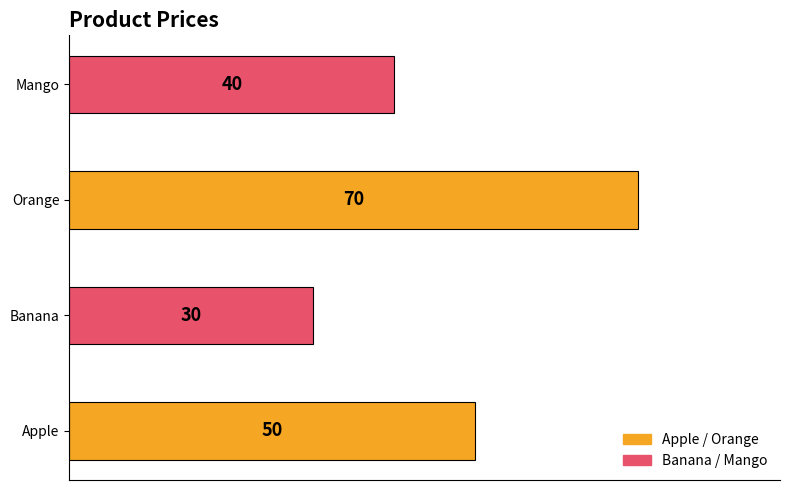

The chart shows a value of 24 at Orange. True or false?

False